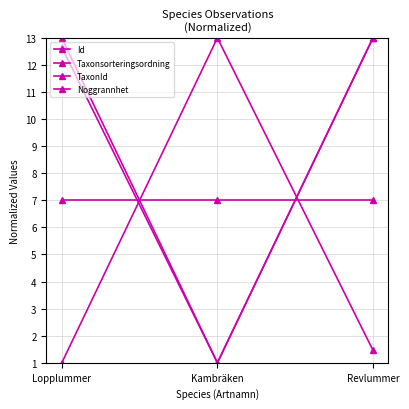

True or false: Noggrannhet has a value of 1.9 at Kambräken.

False